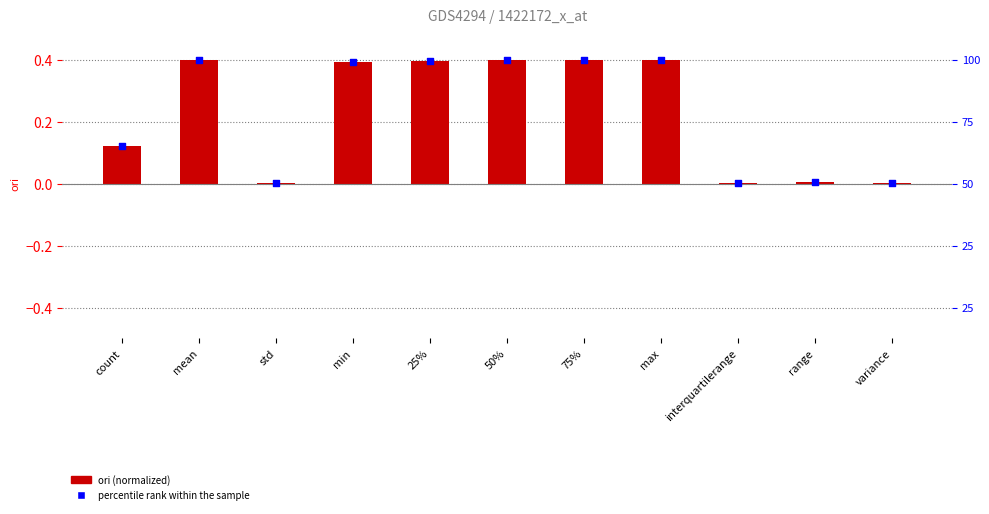

Which series reaches the maximum Y coordinate?

ori